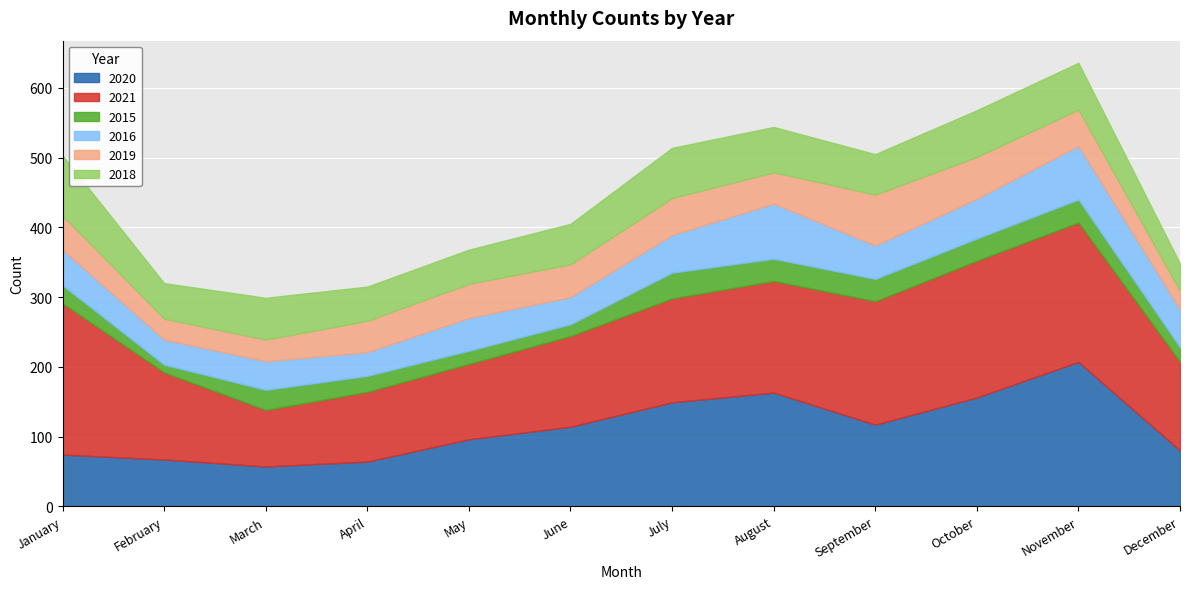

At which category is the sum across all series the highest?

November